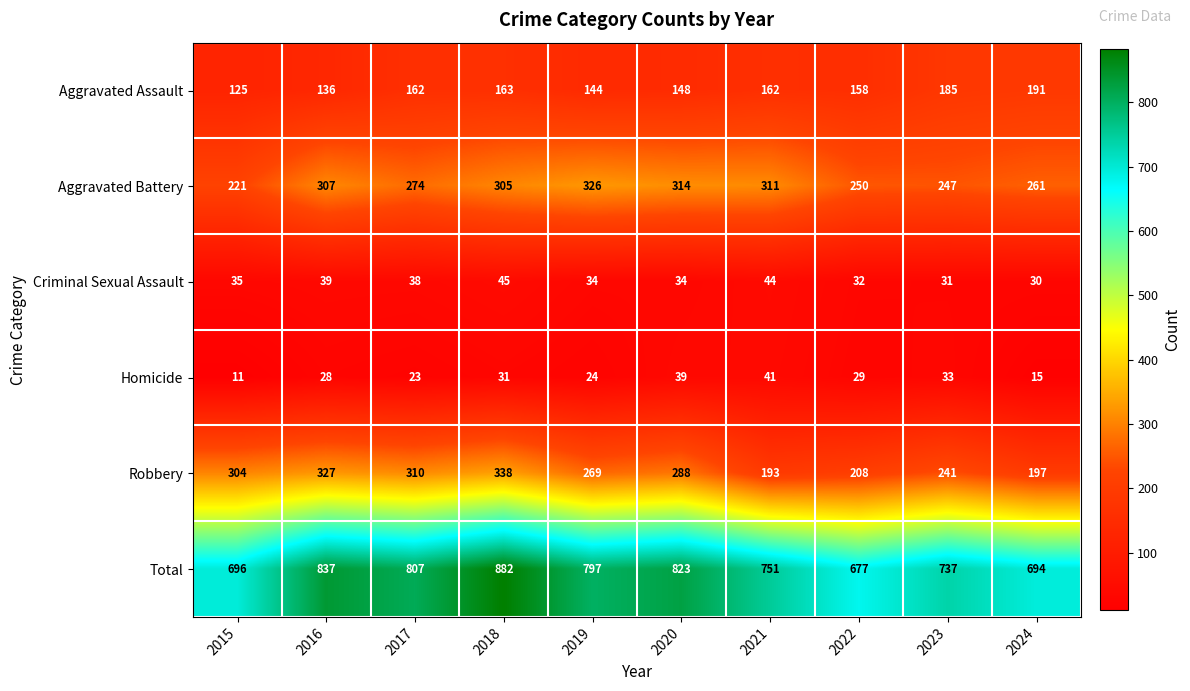

What is the maximum value for Aggravated Battery?

326